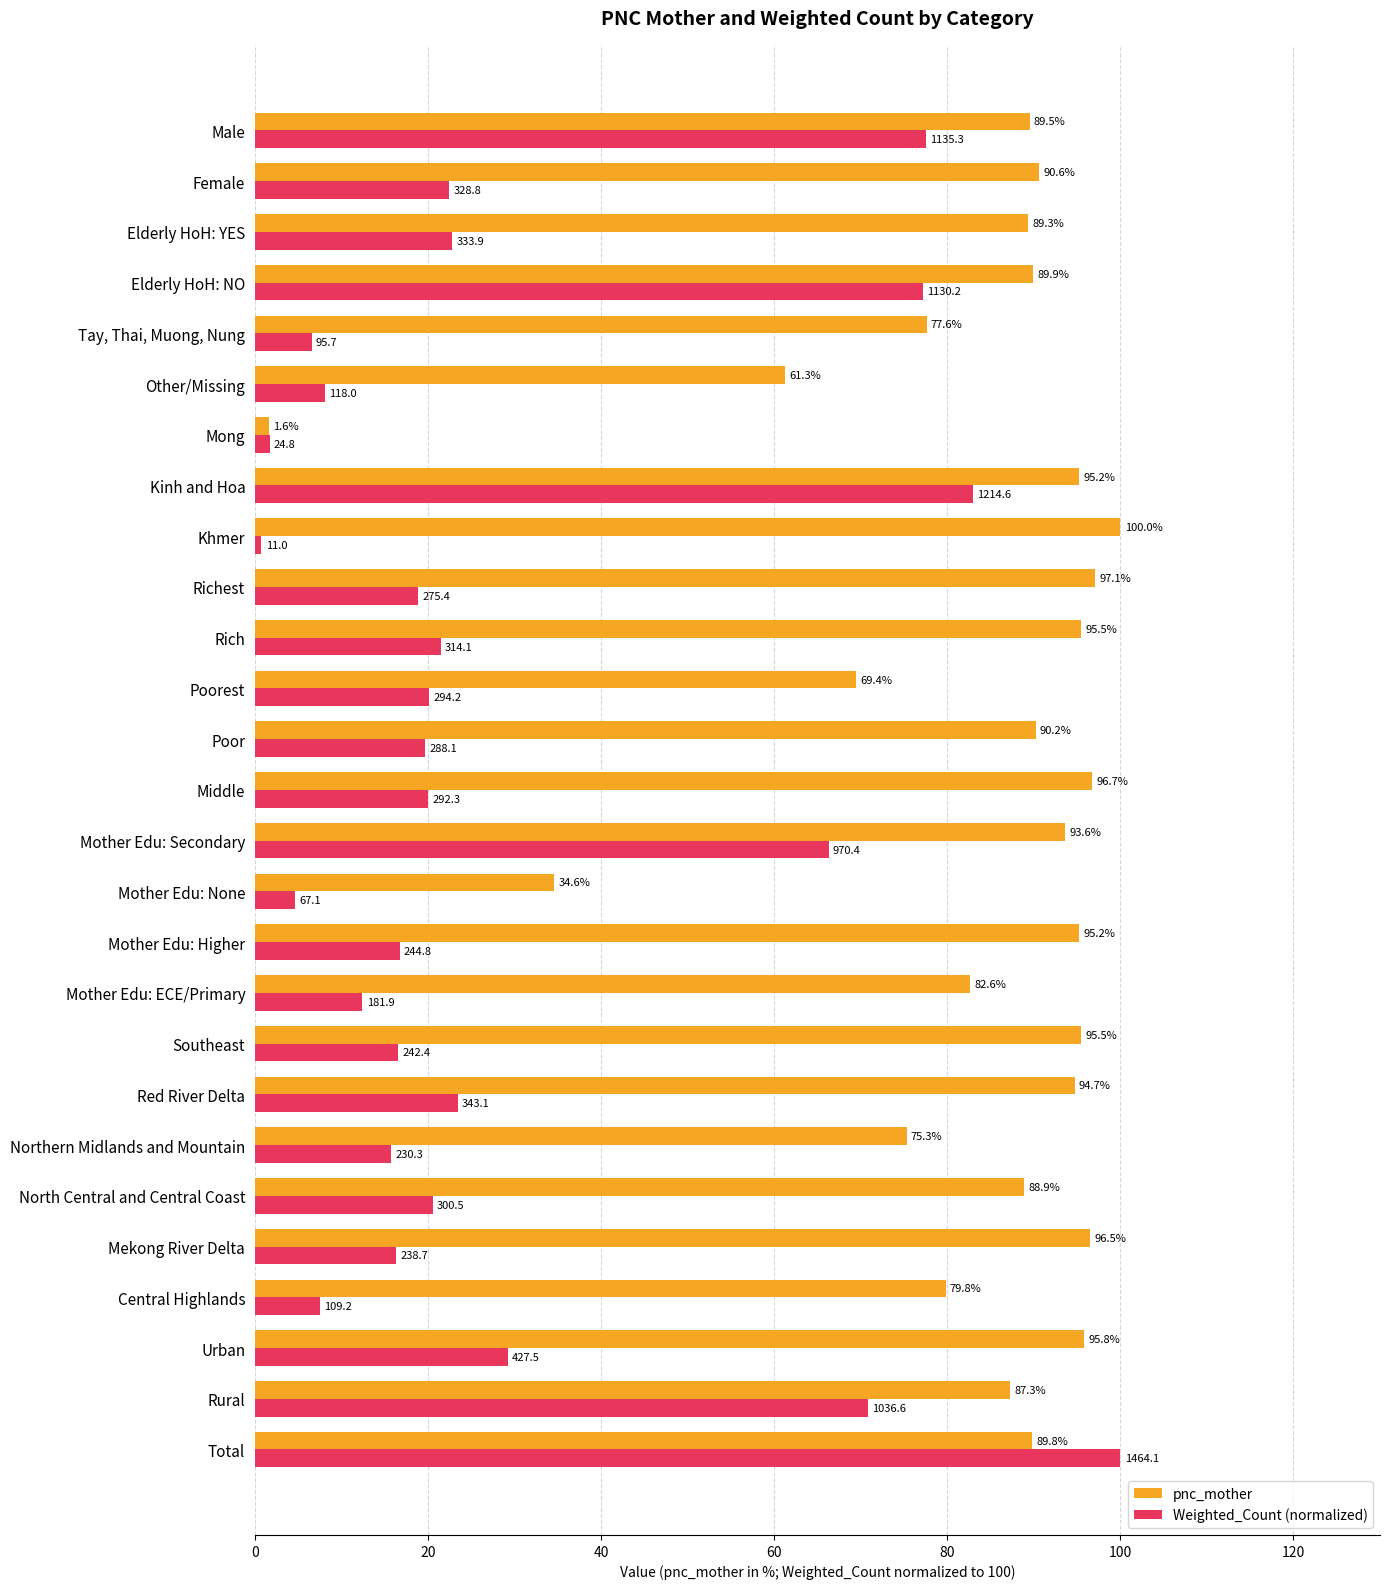

What are all the series names shown in the legend?

pnc_mother, Weighted_Count (normalized)